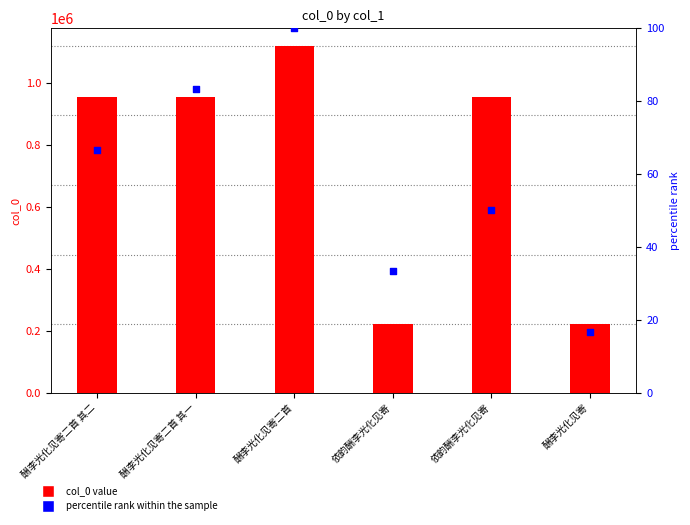

At which category is the sum across all series the highest?

酬李光化见寄二首